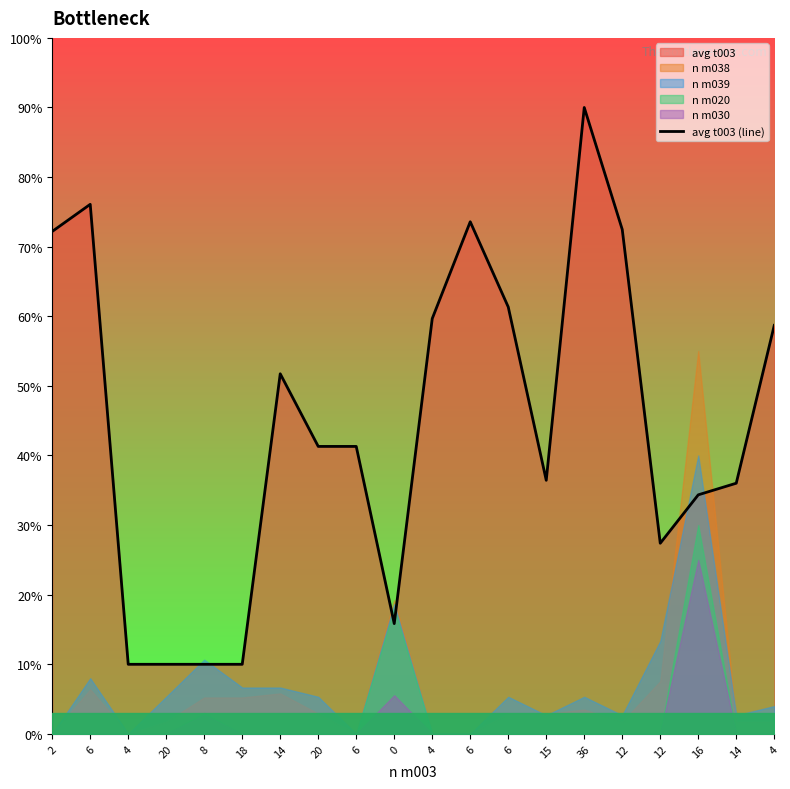

Reading left to right, transcribe all the data shown in this chart.

72.2	76.1	10.0	10.0	10.0	10.0	51.7	41.3	41.3	15.8	59.7	73.6	61.3	36.4	90.0	72.5	27.4	34.3	36.0	58.7